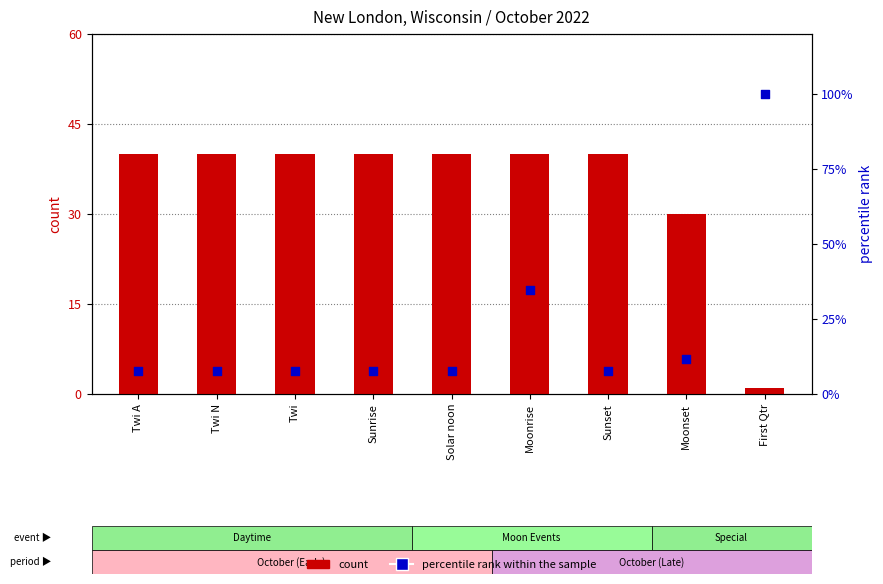

At which category is the sum across all series the highest?

First Qtr